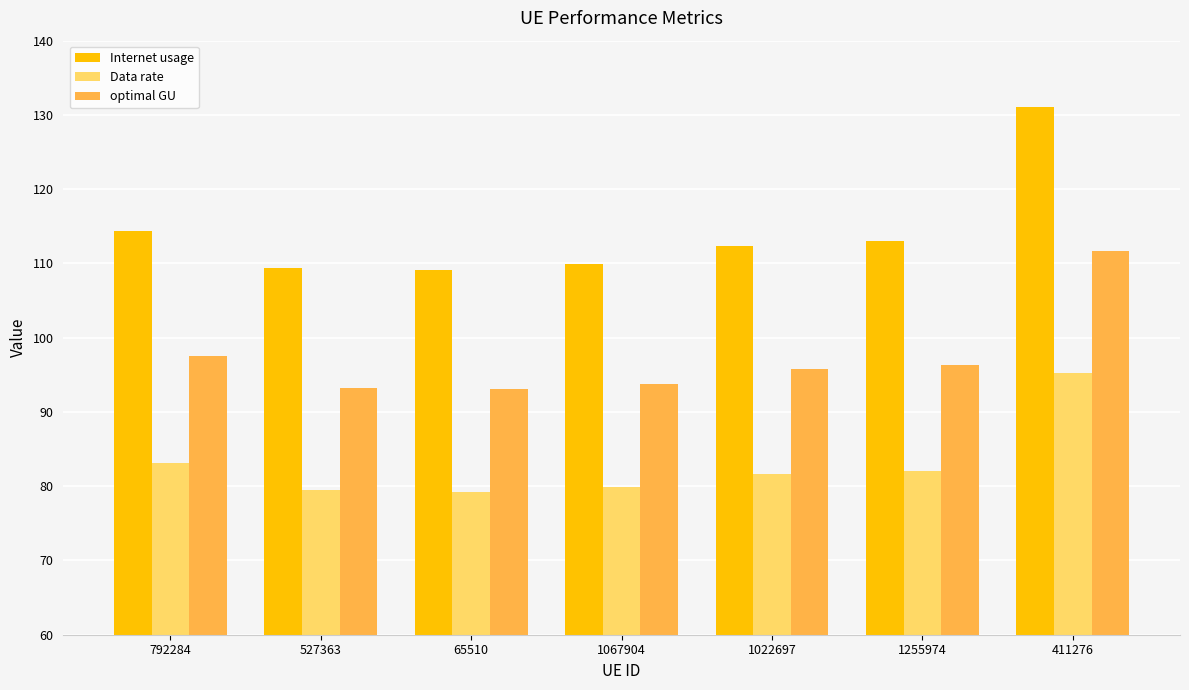

At which label is optimal GU closest to 102?

792284